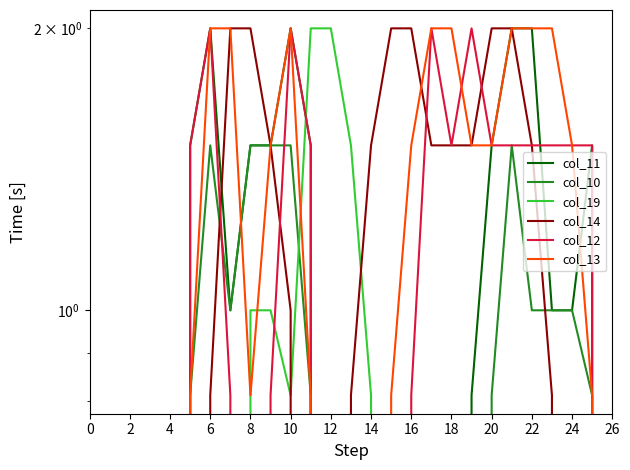

In col_12, how many points are lower than both neighbors (excluding endpoints)?

2